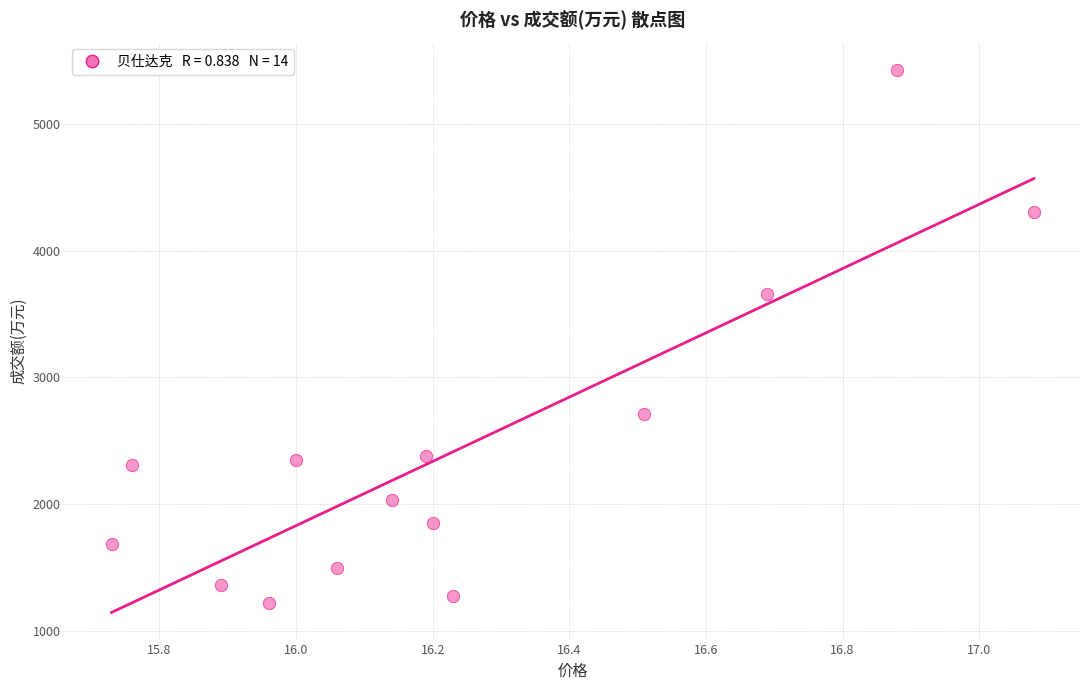

What is the range of Y values (max minus min)?

4215